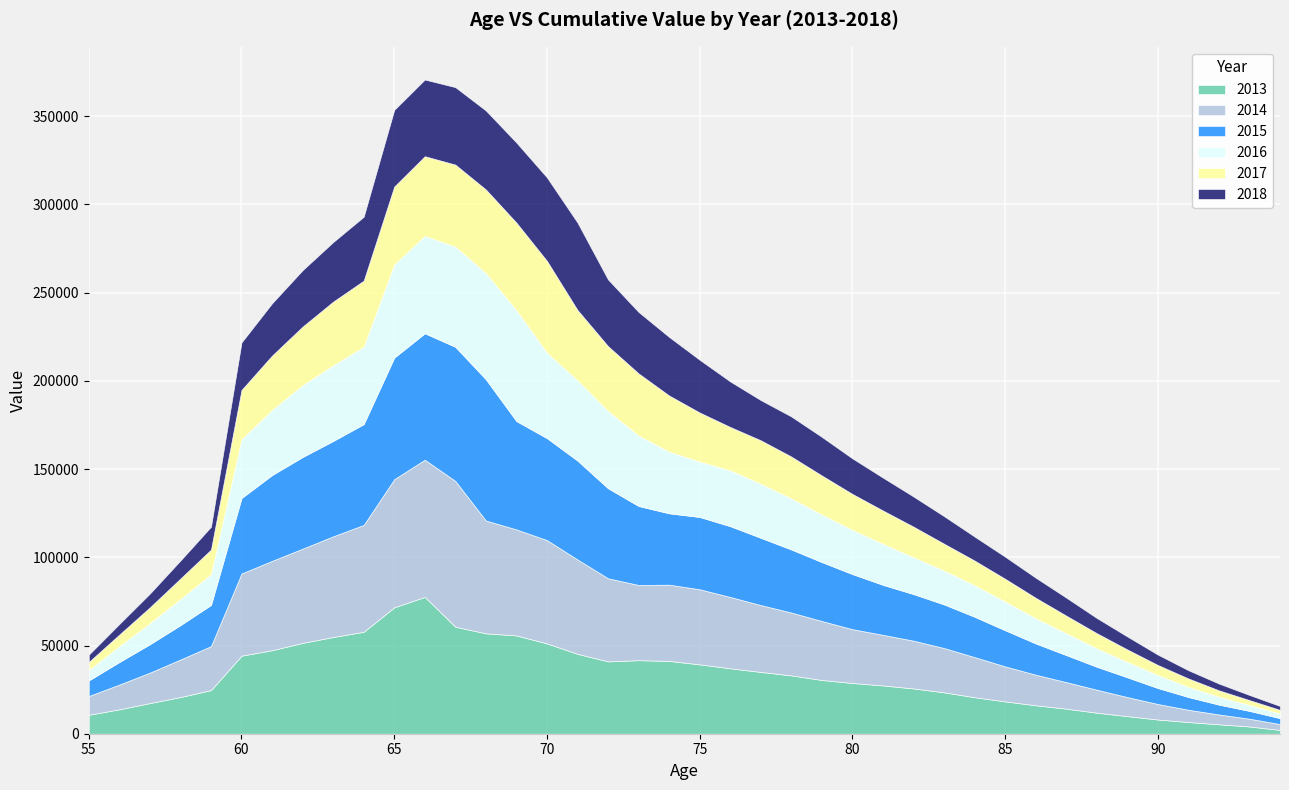

List the series in order of their peak value, lowest first.

2018, 2017, 2016, 2013, 2015, 2014